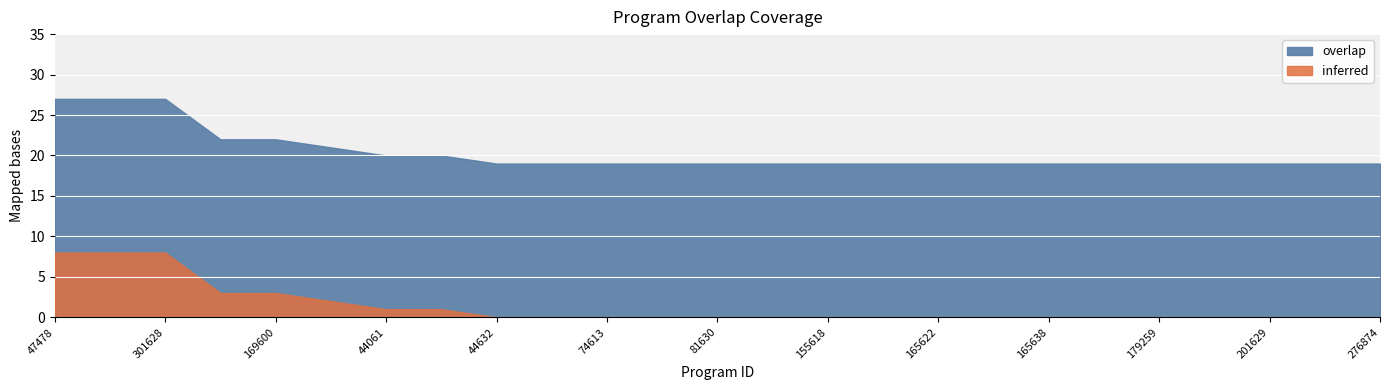

Is it true that the value at 201629 is 19?

True